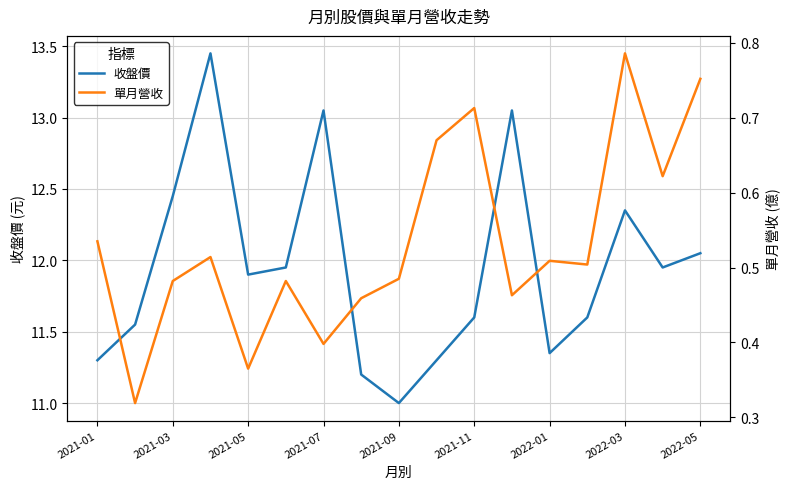

What are all the series names shown in the legend?

收盤價, 單月營收